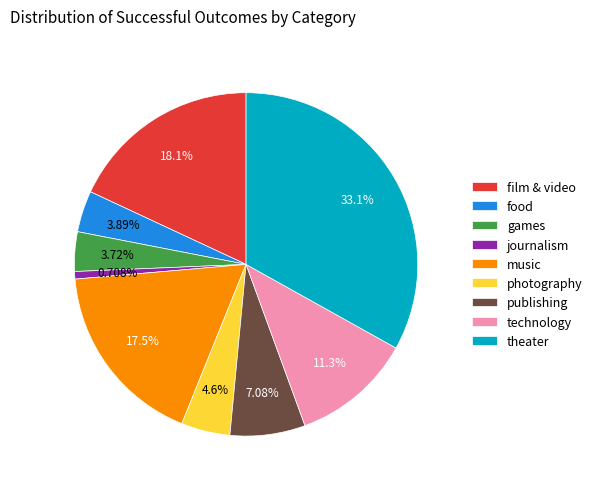

What is the largest slice in the pie chart?

theater